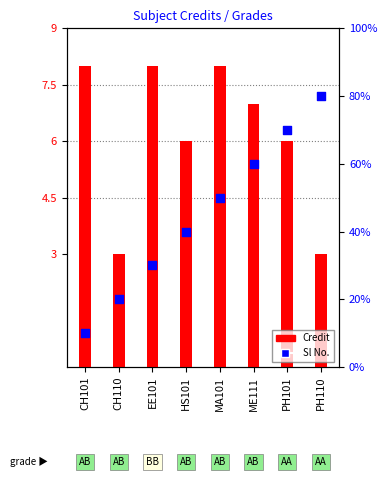

Which series has the largest total across all categories?

Credit